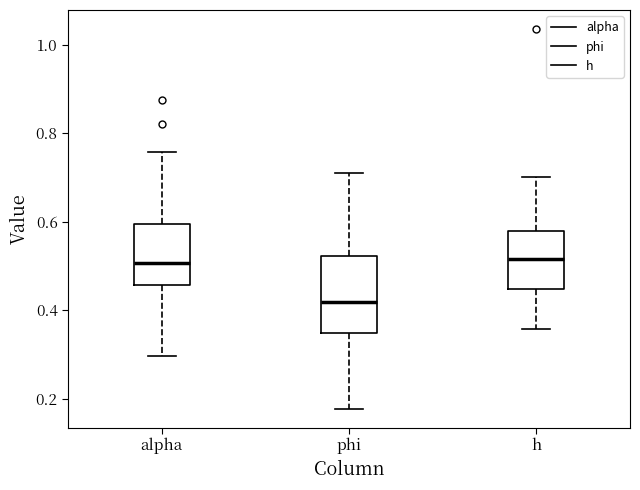

Reading left to right, transcribe this box plot: for each box, give where its median line is, the range the box spans, and where its two whiskers end, as read against the y-axis. The values are not printed on the chart, so give them approximately, as read against the axis.

alpha: median 0.50, box 0.46 to 0.60, whiskers 0.30 to 0.76
phi: median 0.42, box 0.34 to 0.52, whiskers 0.18 to 0.72
h: median 0.52, box 0.44 to 0.58, whiskers 0.36 to 0.70